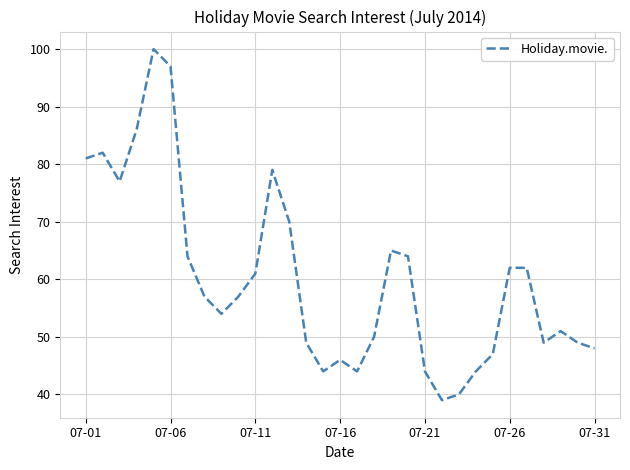

What is the difference between the maximum and minimum values?

61